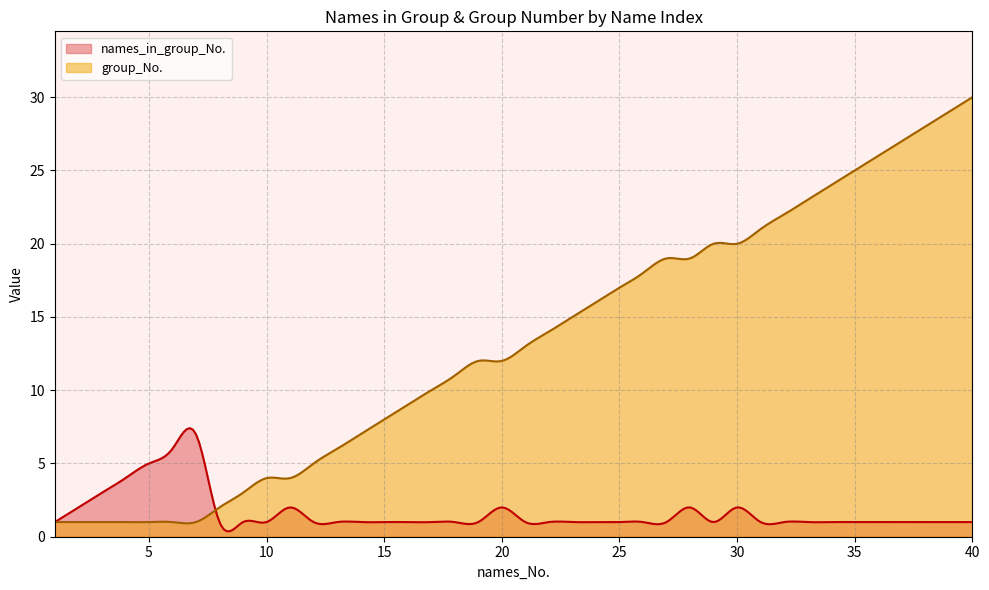

How many interior local peaks does the names_in_group_No. series have?

5